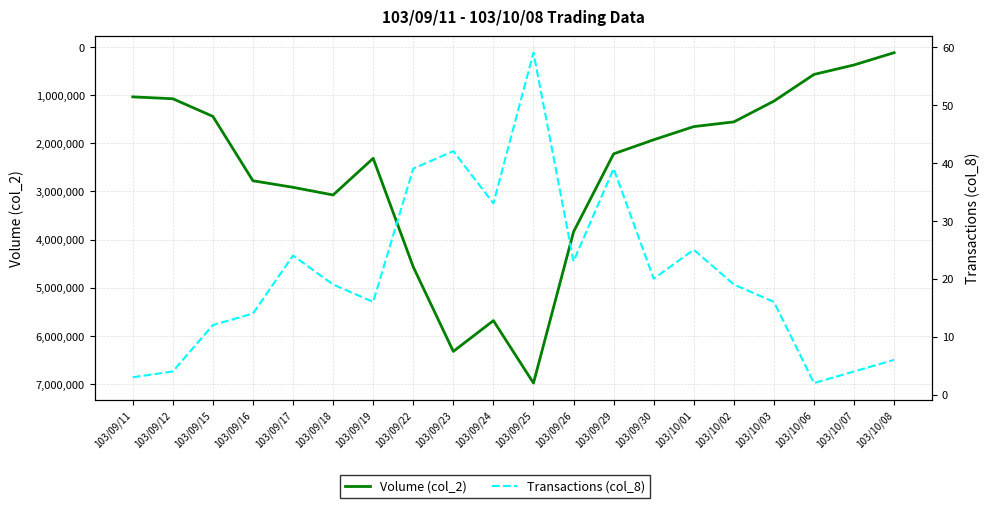

How many series are shown in this chart?

2